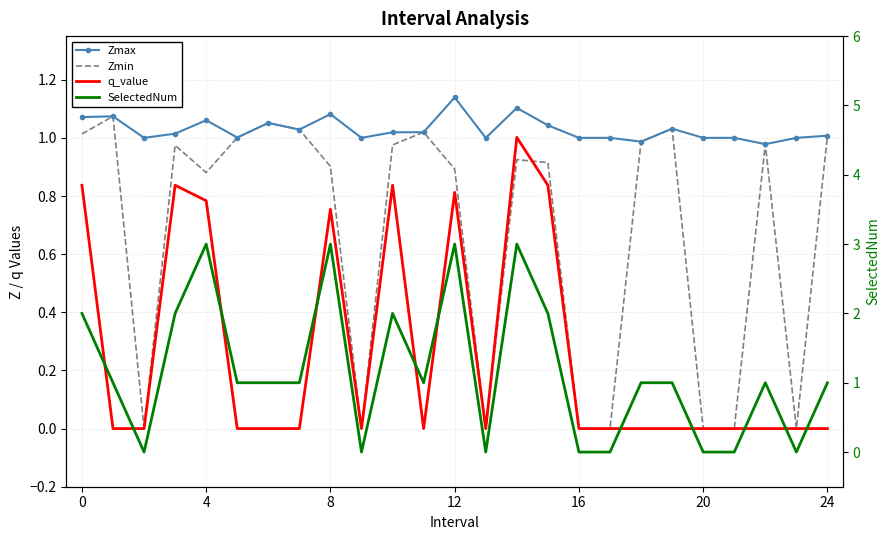

What is the difference between the maximum and minimum values in the q_value series?

1.0